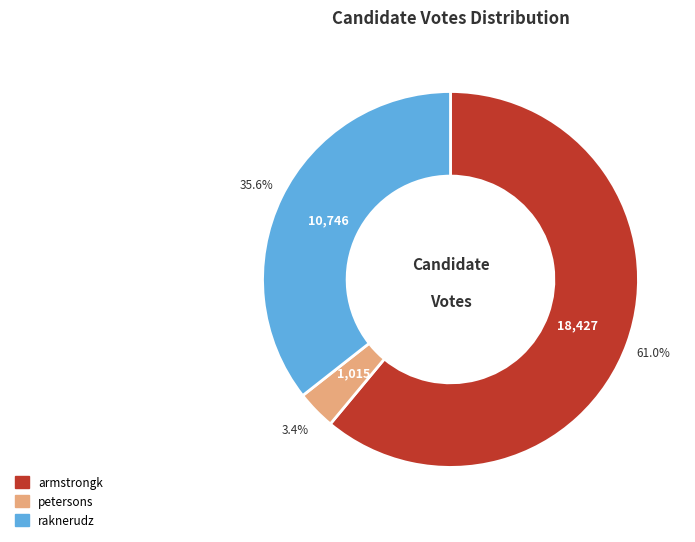

What percentage is NOT represented by raknerudz?

64.4%